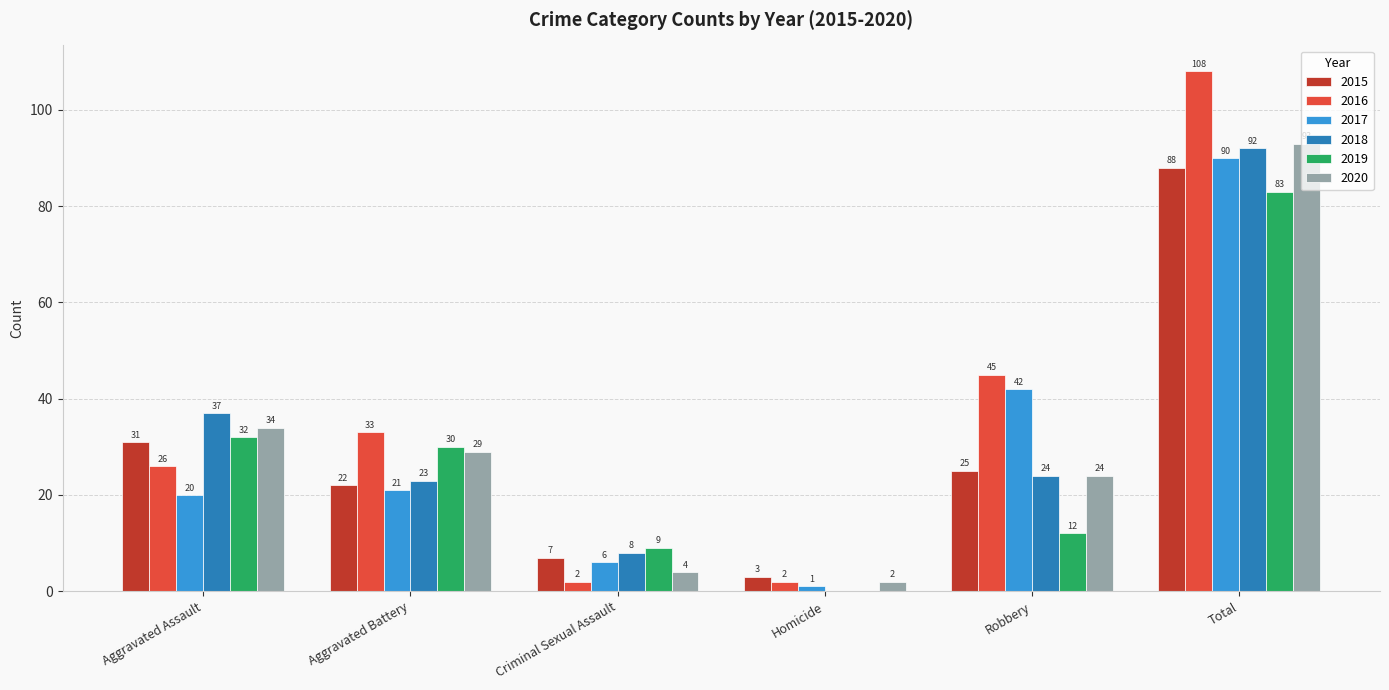

What is the total value across all series at Aggravated Assault?

180